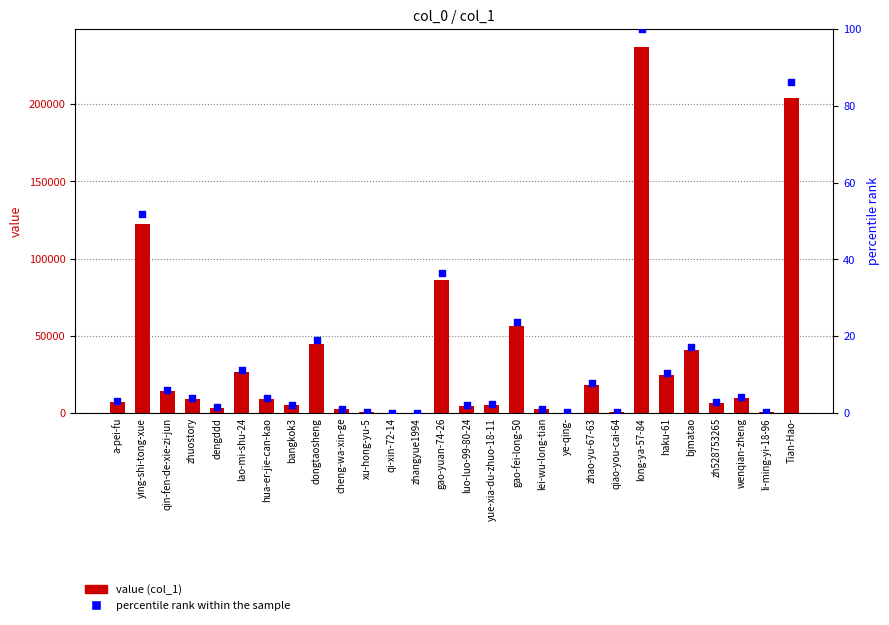

Which series contains the highest Y value?

col_1